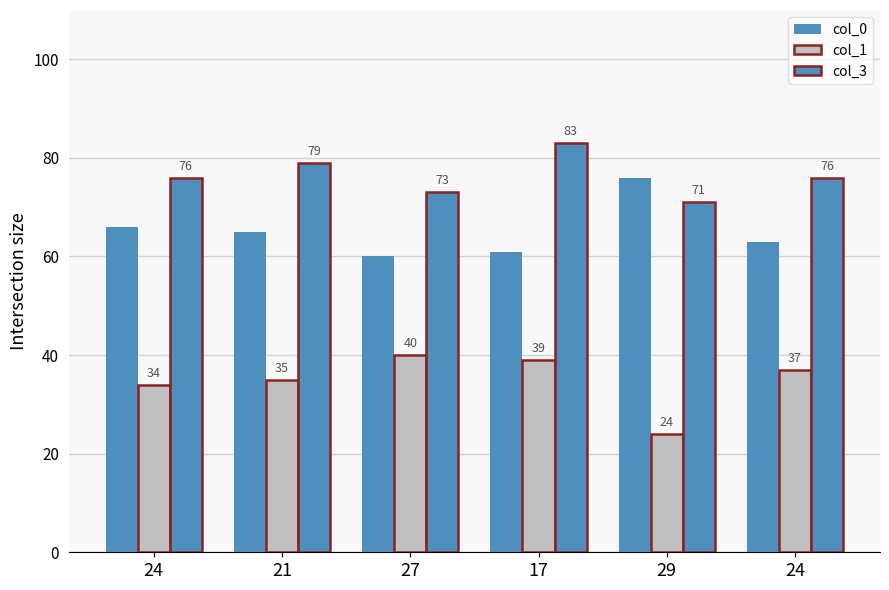

Are the bars grouped side by side (vs. stacked)?

Yes